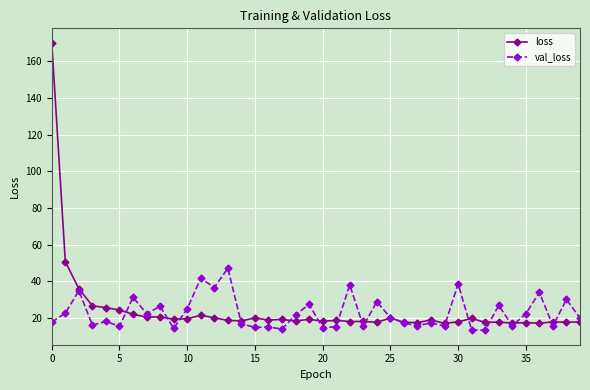

Is this an area chart (filled region under the line)?

No